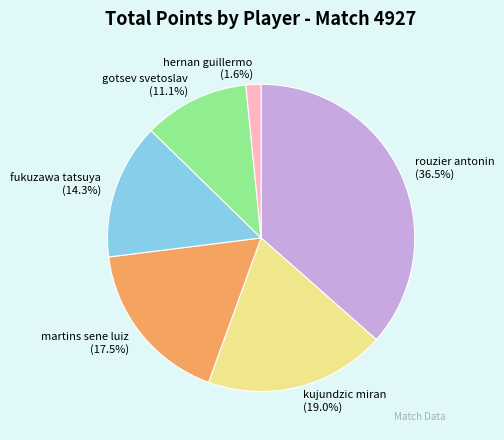

What is the ratio of the value at kujundzic miran to the value at rouzier antonin?

0.5